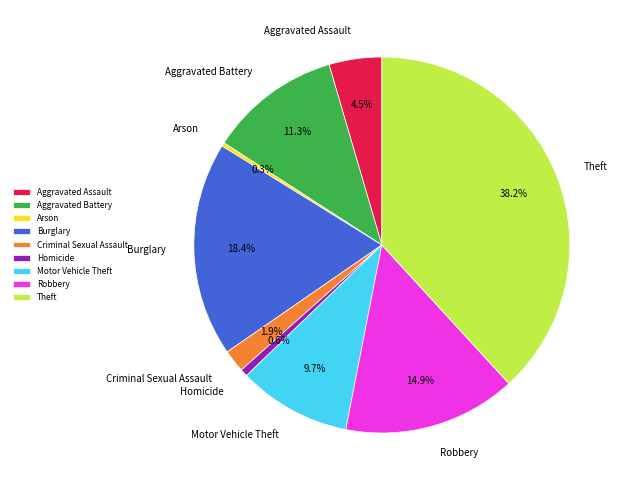

How much of the chart is everything except Burglary?

81.6%